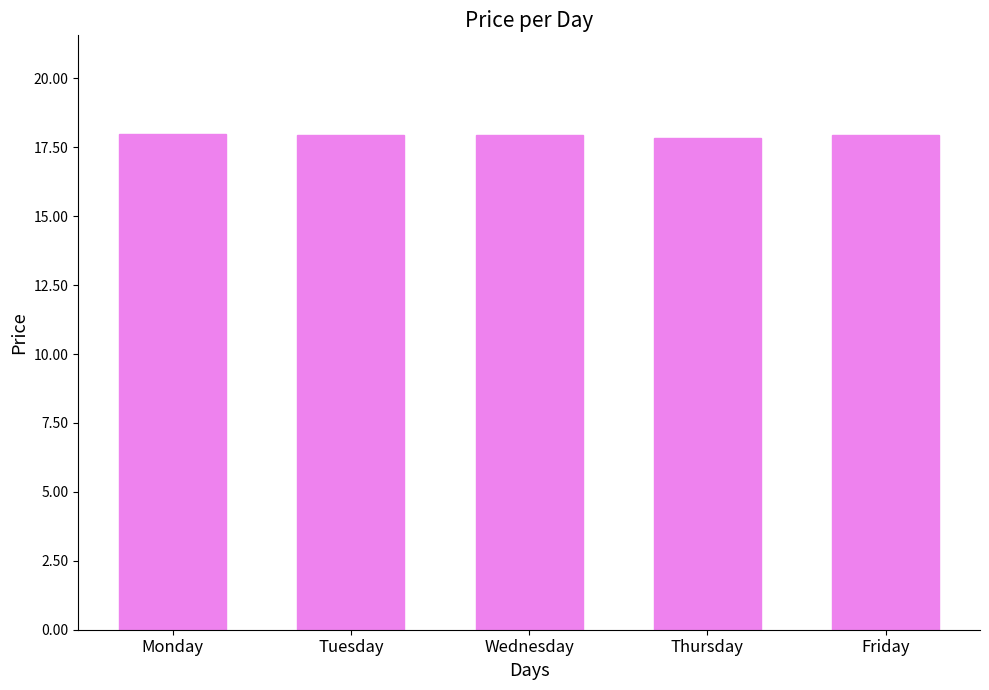

What is the approximate value at Friday?

18.0